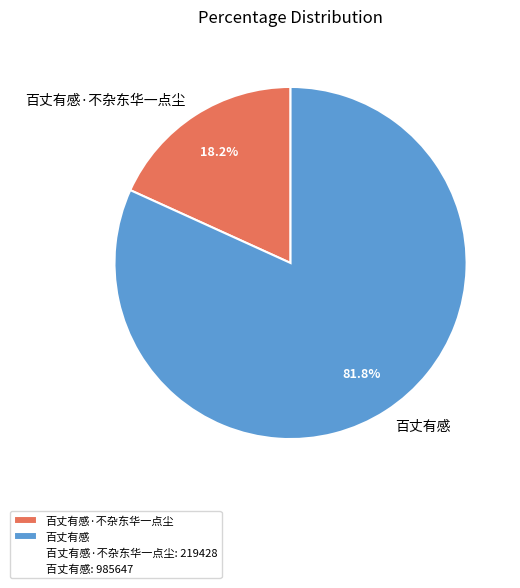

How much of the chart is everything except 百丈有感·不杂东华一点尘?

81.8%